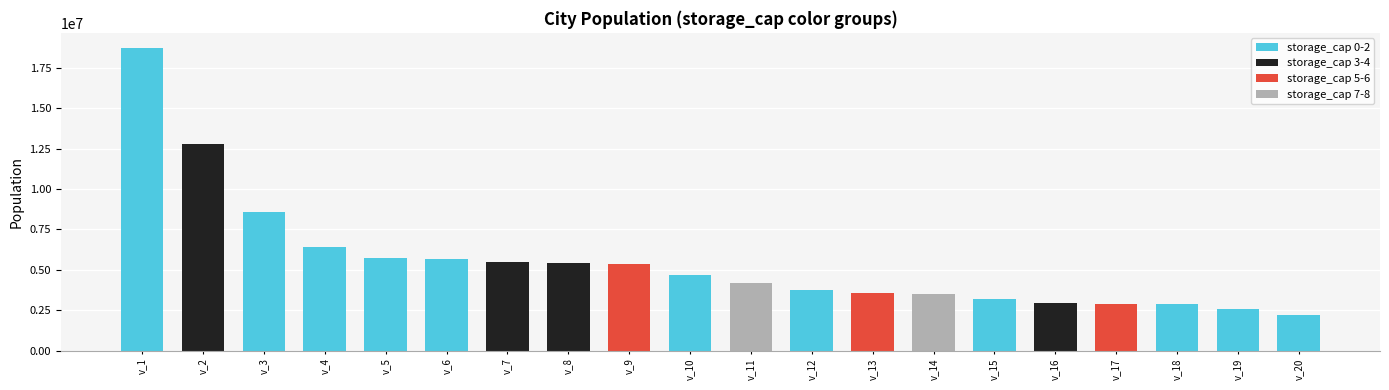

True or false: the data shows 3381352 at v_4.

False